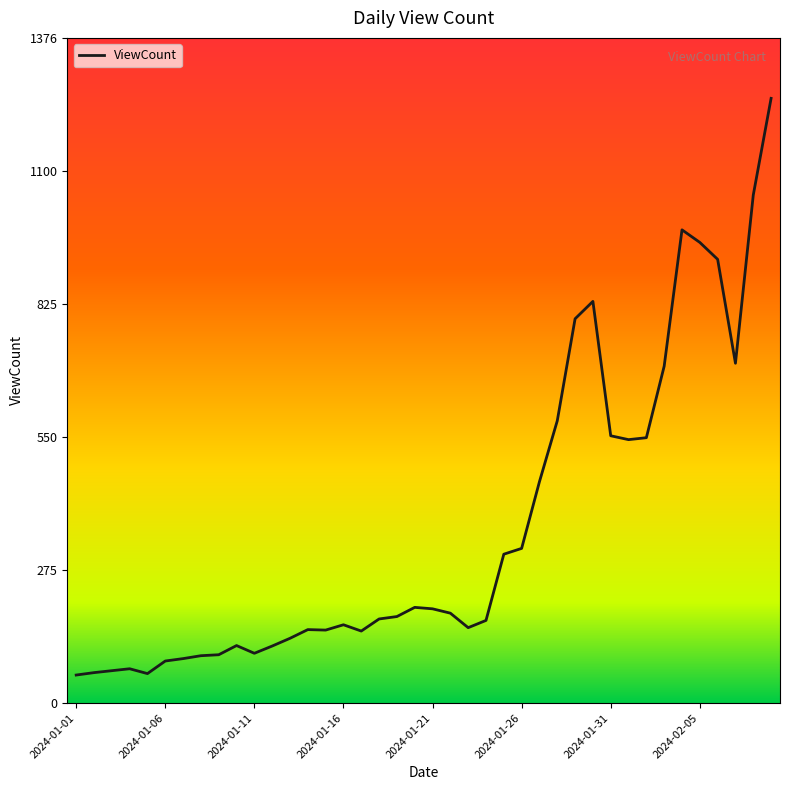

What is the maximum value shown in the chart?

1251